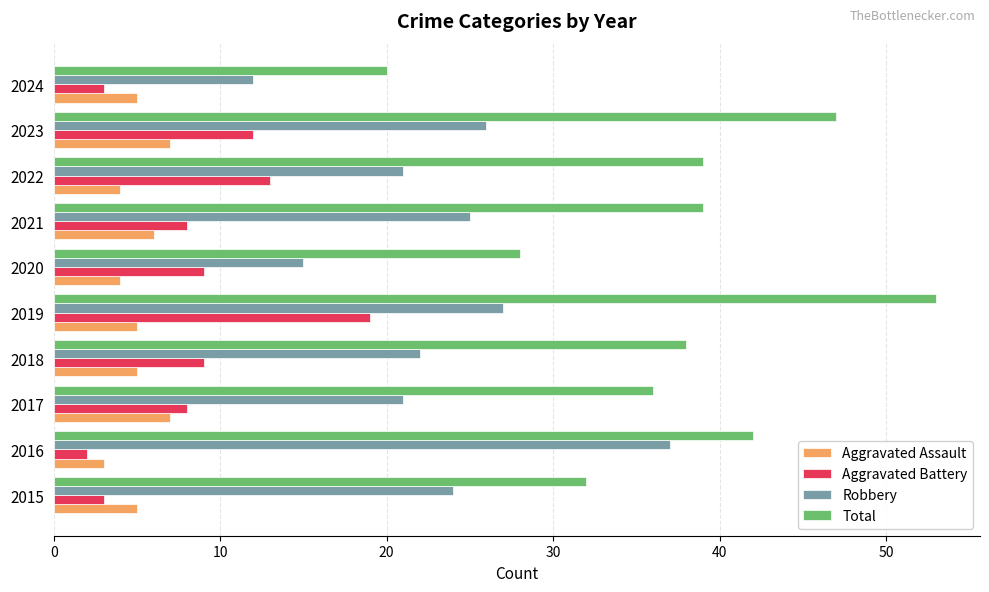

What is the average value of the Robbery series?

23